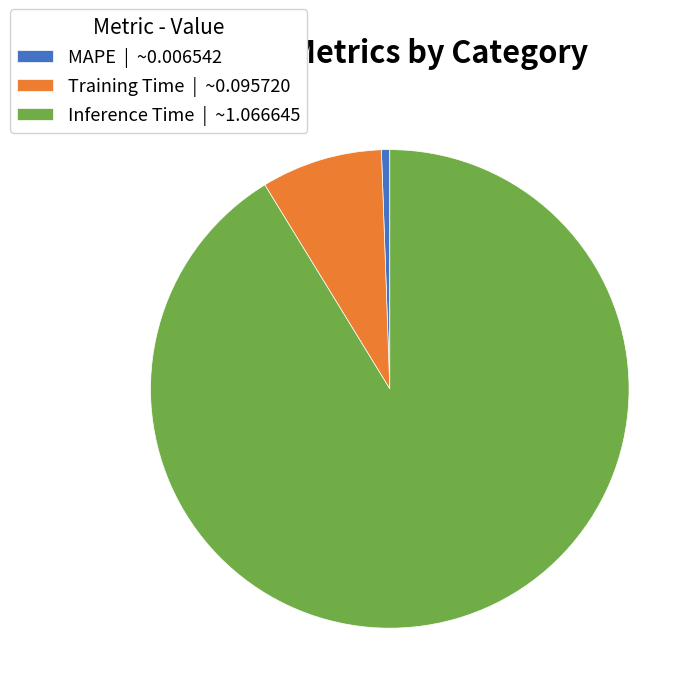

Is Inference Time | ~1.066645 the majority of the pie?

Yes